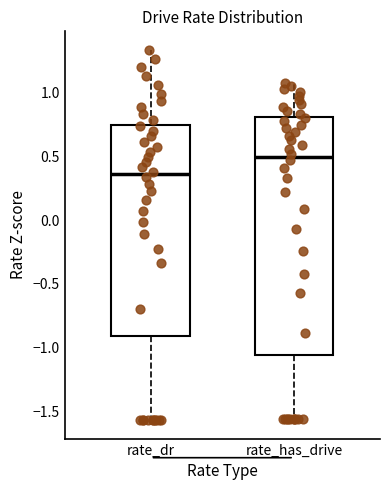

Comparing the boxes themselves (not the whiskers), which one is the tallest?

rate_has_drive